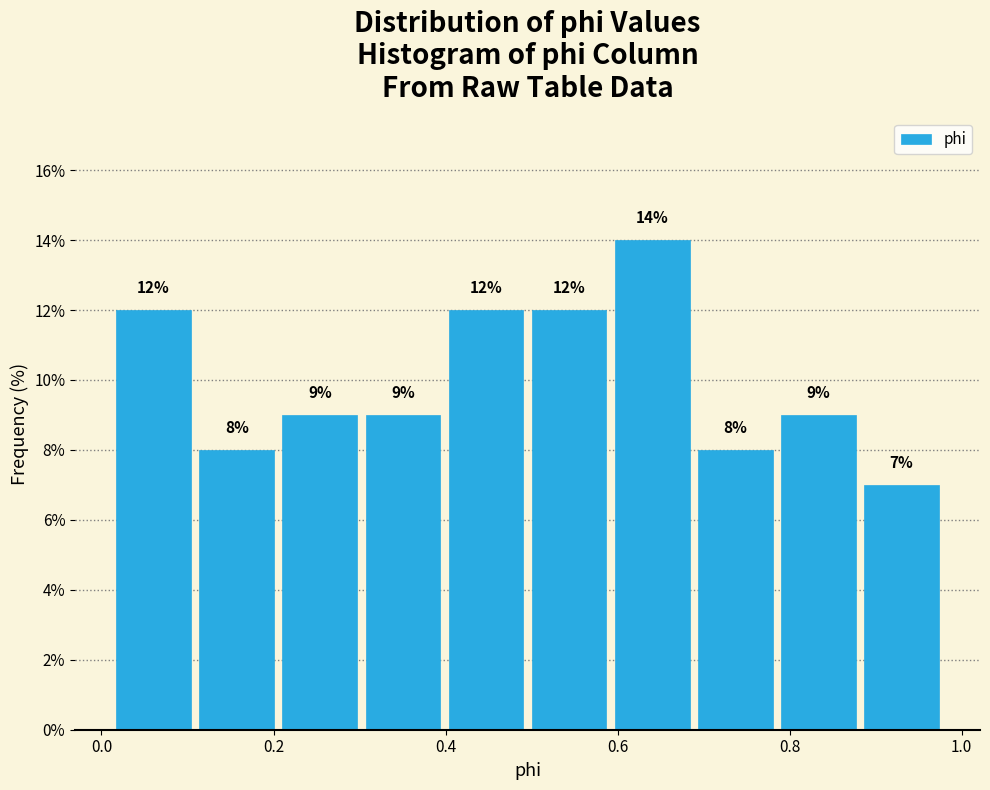

Reading left to right, transcribe this chart: for each bar, give the range it covers on the x-axis and its height. The bar edges are not printed on the chart, so give them approximately, as read against the axis.

0.02 to 0.10: 12
0.10 to 0.20: 8
0.20 to 0.30: 9
0.30 to 0.40: 9
0.40 to 0.50: 12
0.50 to 0.60: 12
0.60 to 0.68: 14
0.68 to 0.78: 8
0.78 to 0.88: 9
0.88 to 0.98: 7